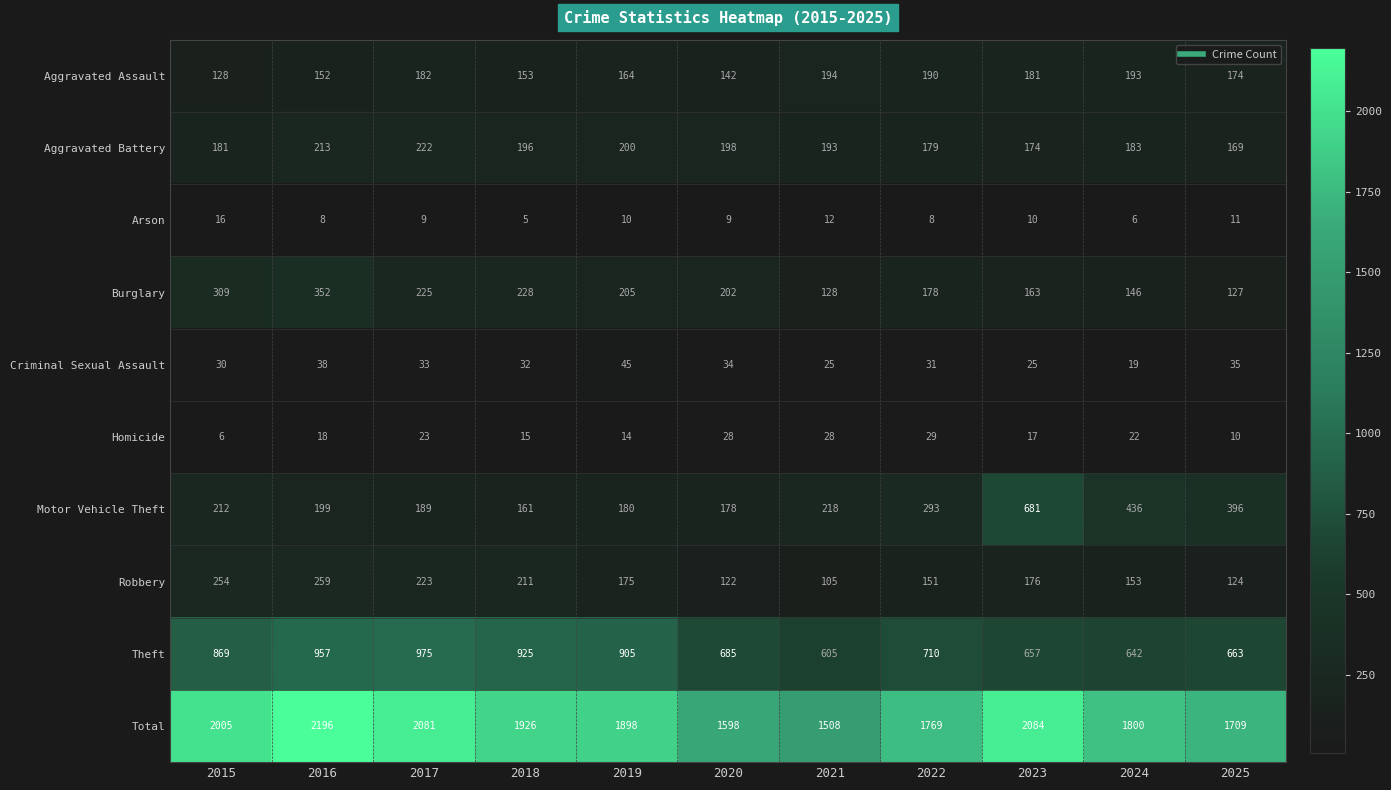

Which series has the largest range (max minus min)?

Total